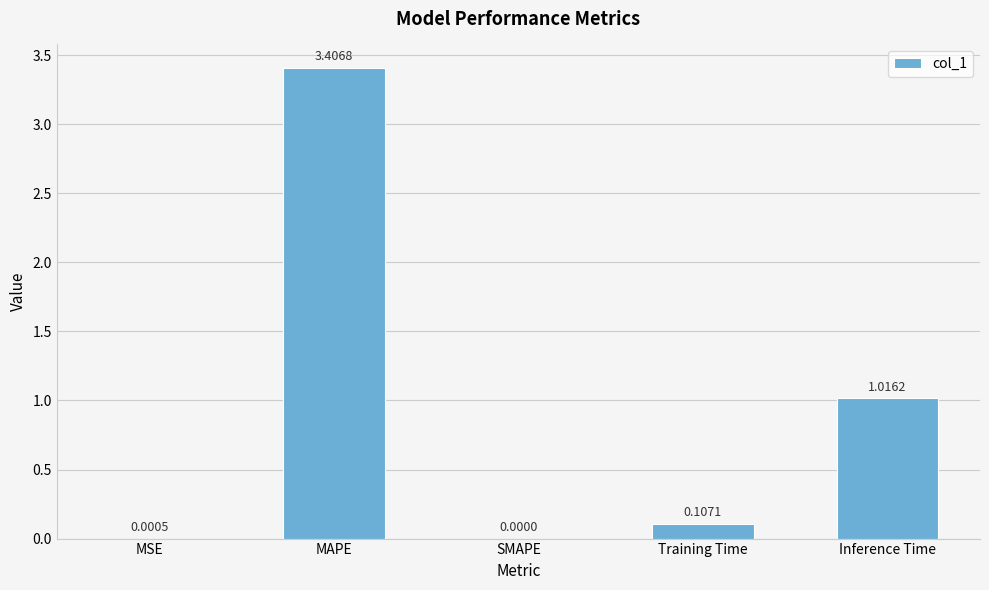

Which has a higher value, Inference Time or SMAPE?

Inference Time